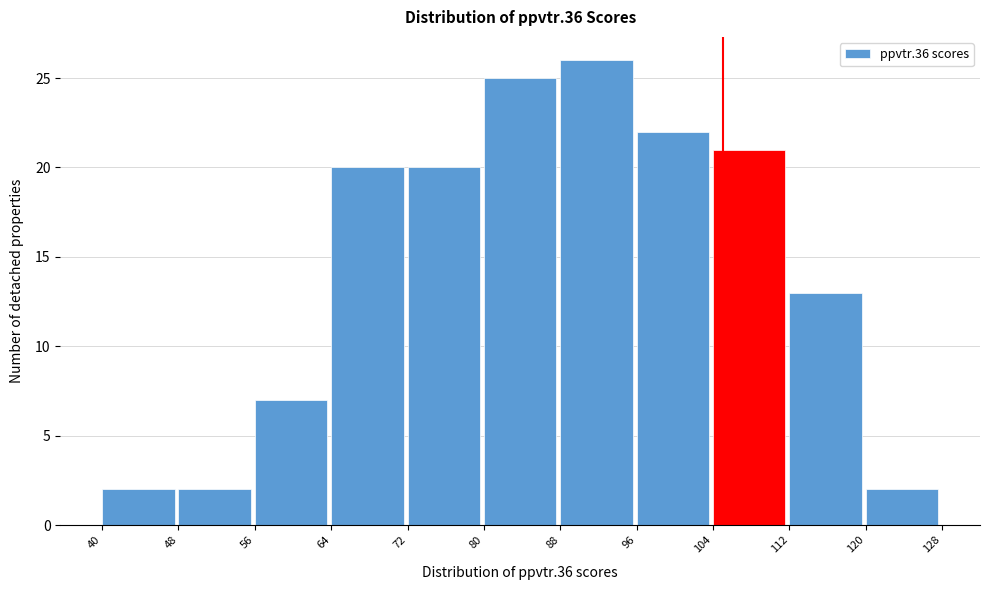

How tall is the bar that spans 112 to 120 on the x-axis? The values are not printed on the chart, so give them approximately, as read against the axis.

13